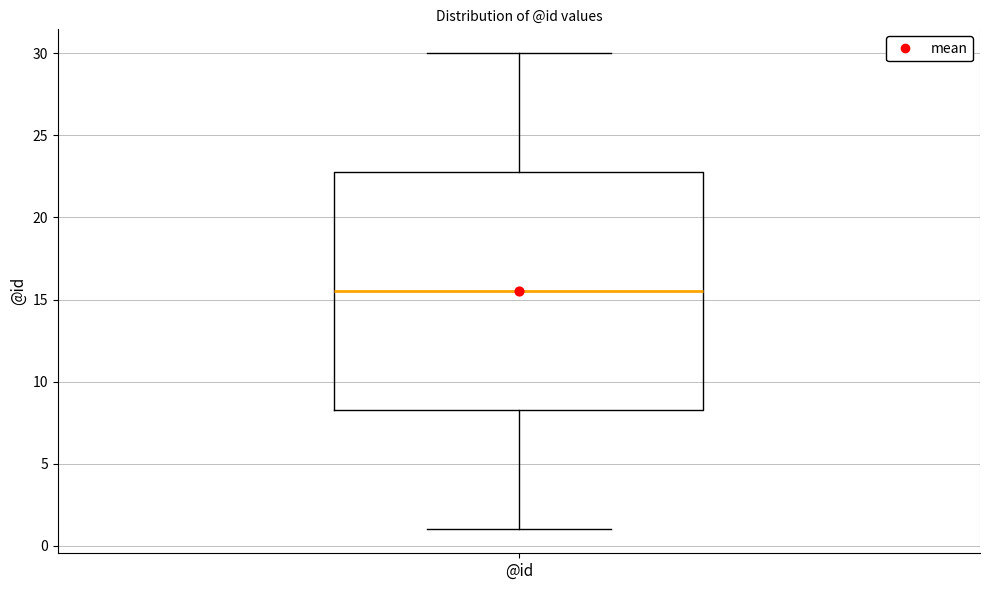

Where is the upper edge of the box for @id on the y-axis? The values are not printed on the chart, so give them approximately, as read against the axis.

23.0